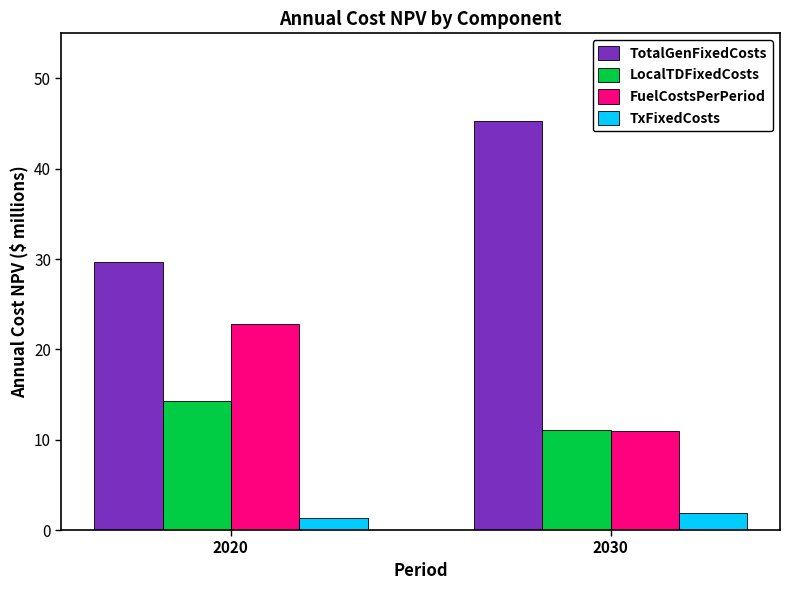

How many bars are there in each group?

4